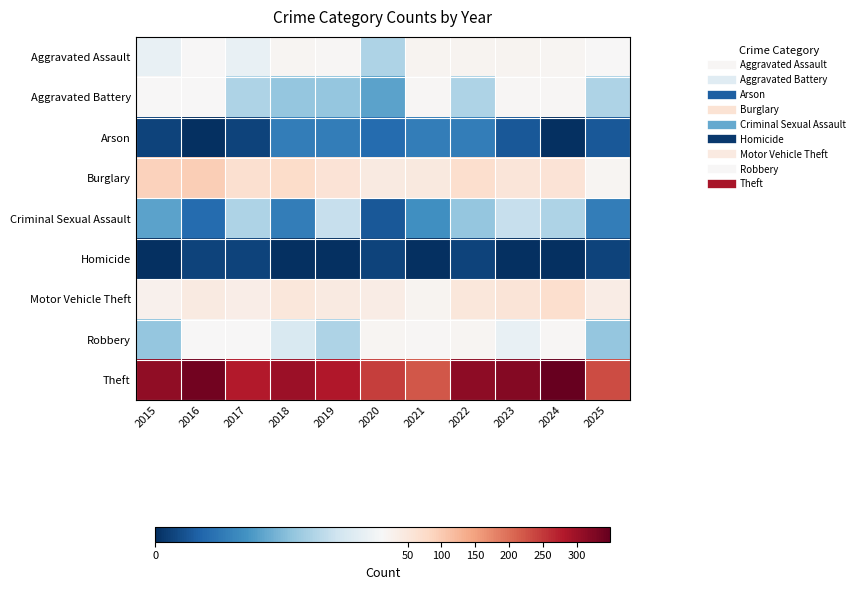

What is the total value across all series at 2015?

468